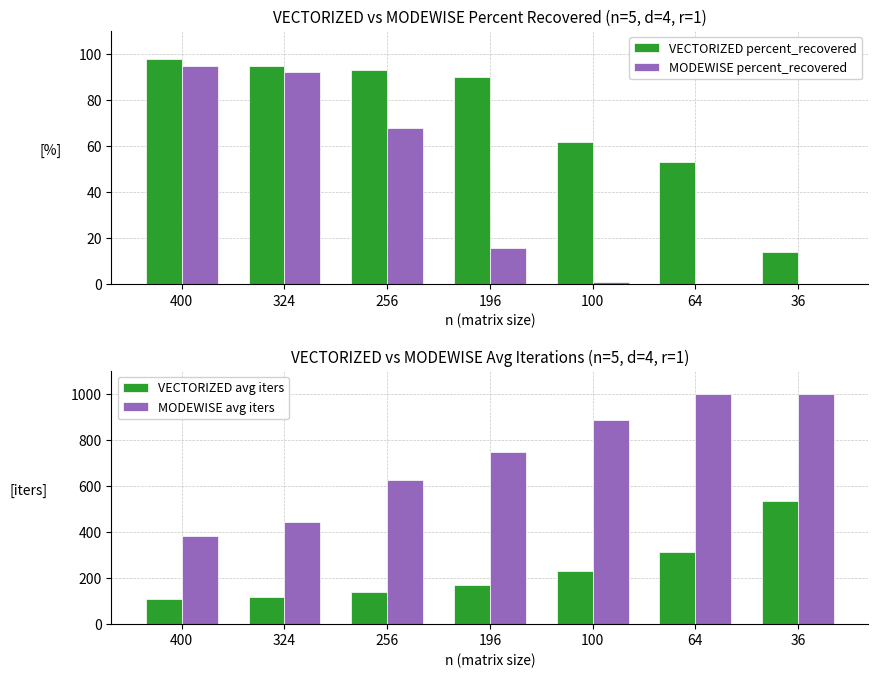

The value of MODEWISE avg iters at 100 is 384.0. True or false?

False